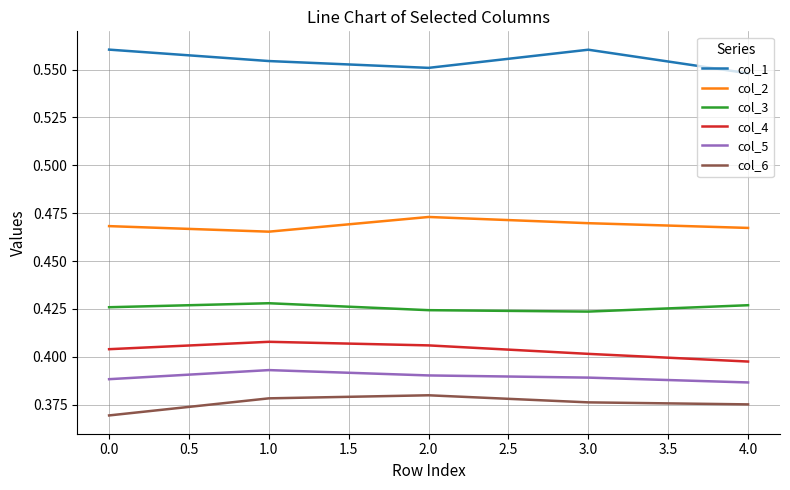

What position from the right is 3.0?

2